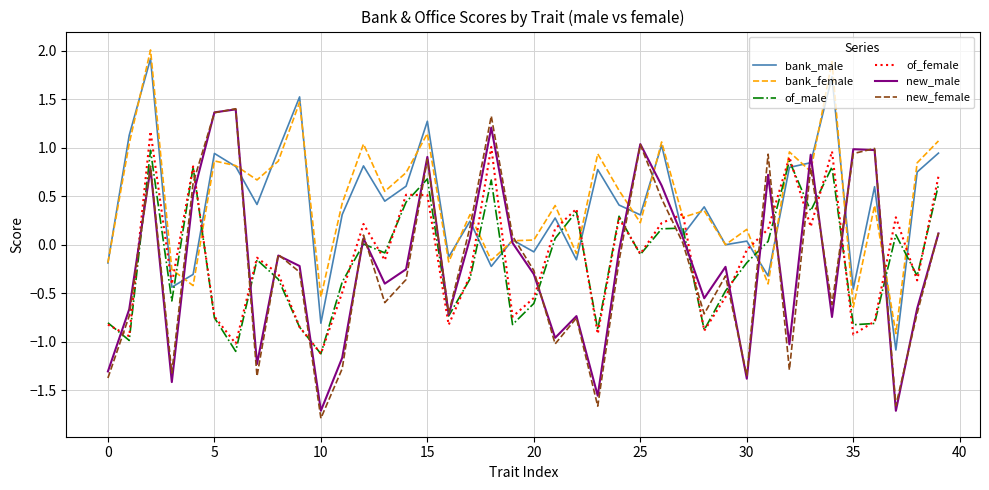

What is the highest value of the new_male series?

1.4